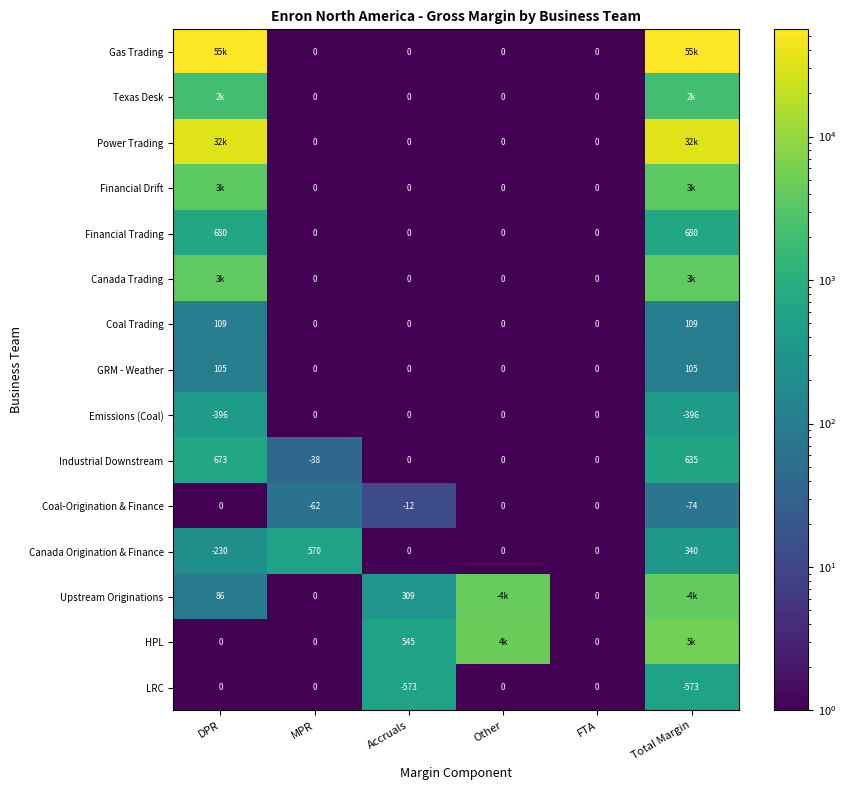

Is it true that LRC equals -573 at Accruals?

True